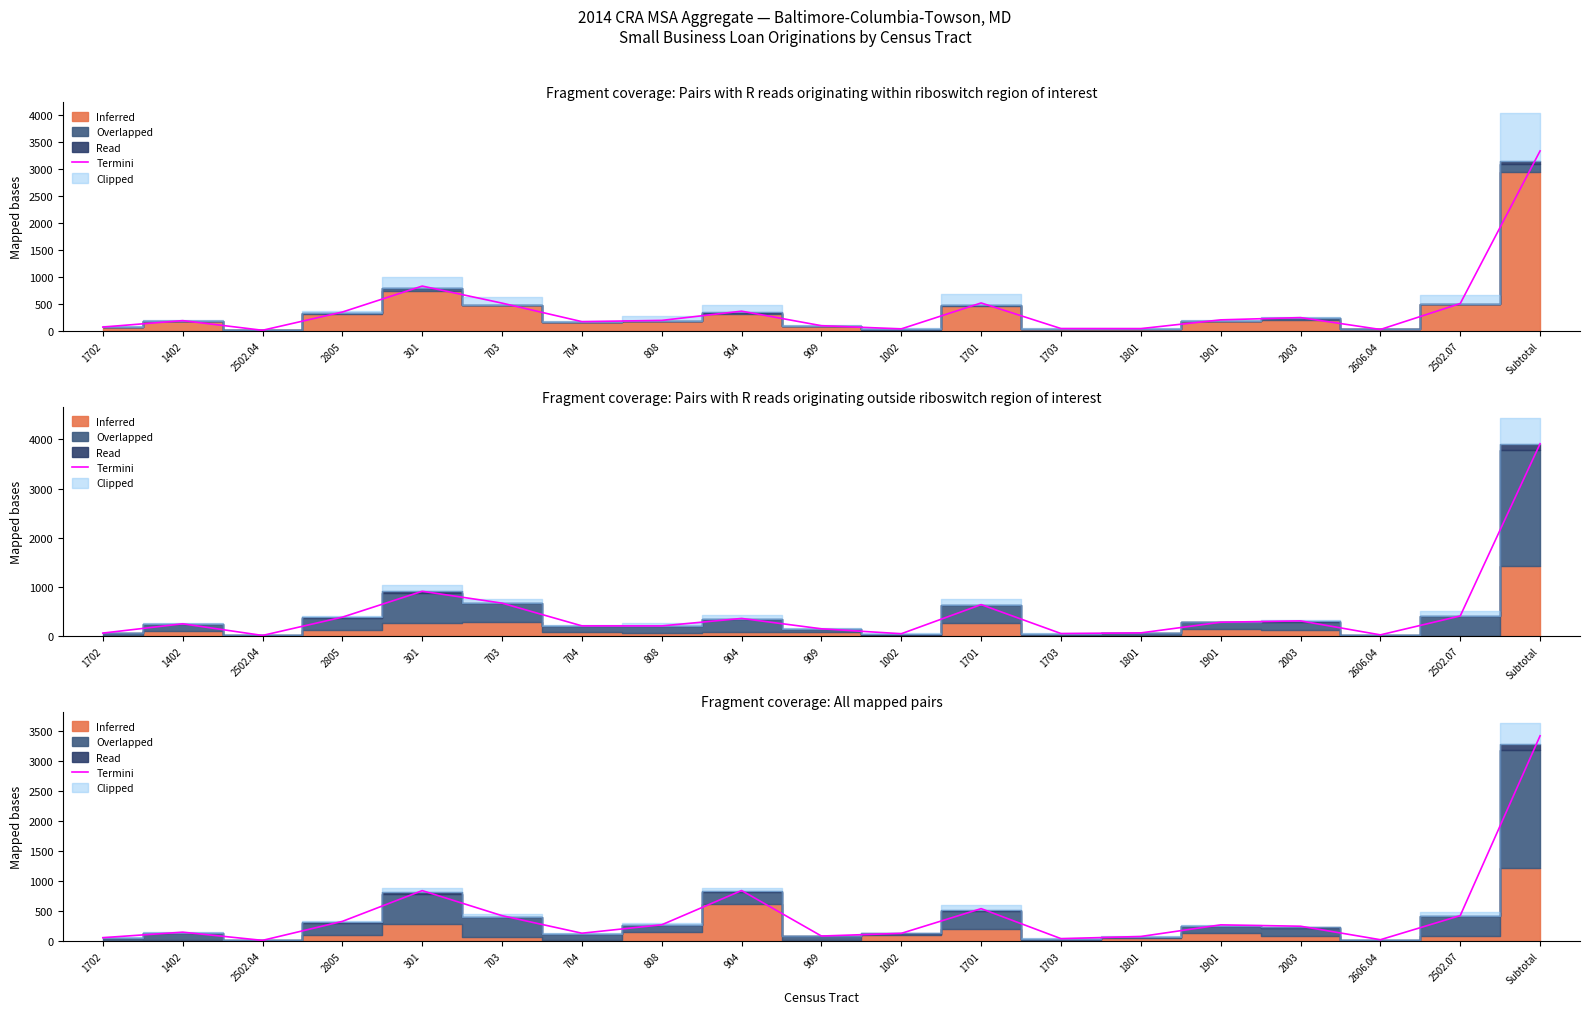

True or false: the data shows 101.1 at 703.

False